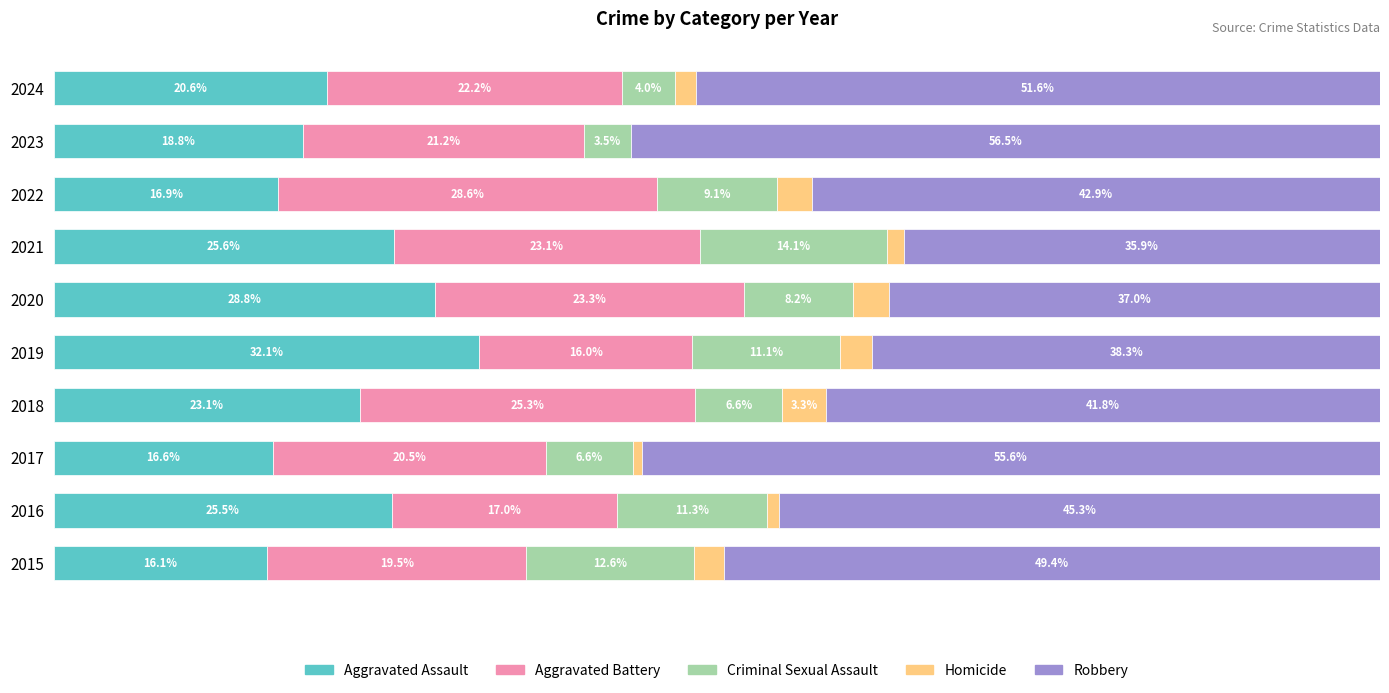

What is the difference between the second highest and second lowest values in the Homicide series?

2.1